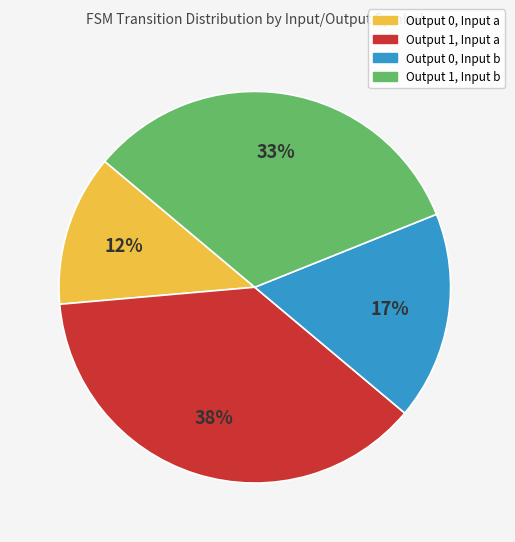

To the nearest percent, what is the average slice percentage?

25%